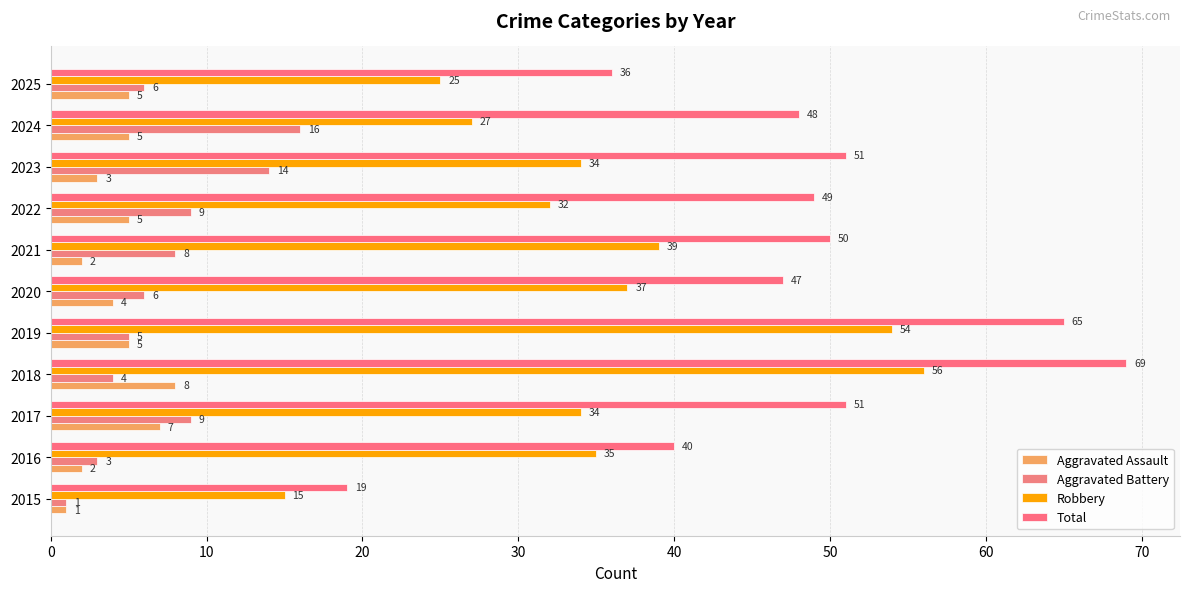

How many data points in Total are less than 49?

5